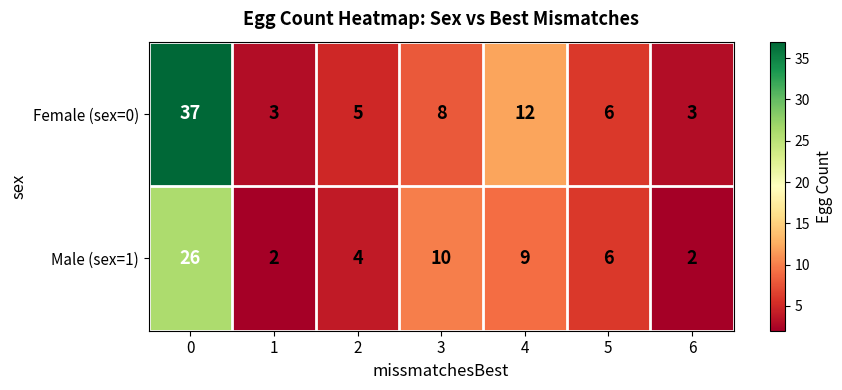

What is the lowest value of the Female (sex=0) series?

3